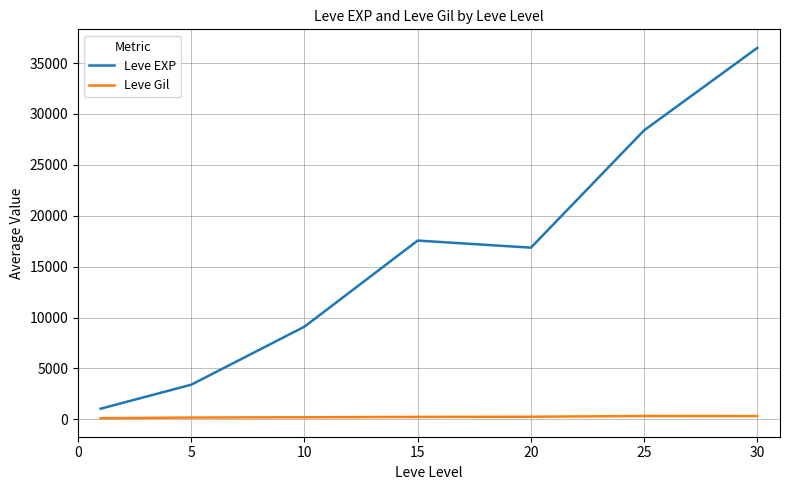

What is the maximum value for Leve Gil?

329.7